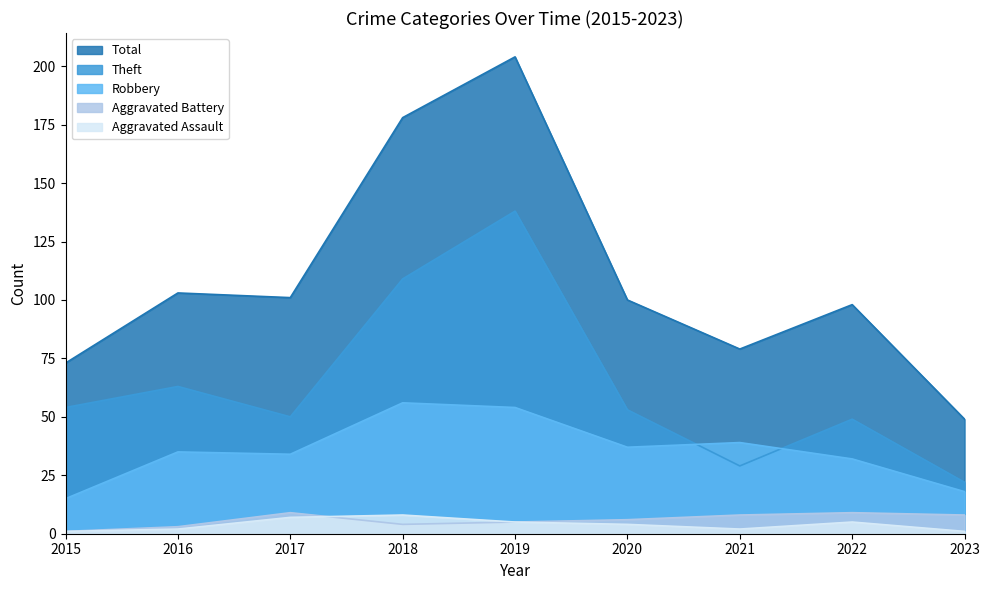

At which label is Theft closest to 80?

2016